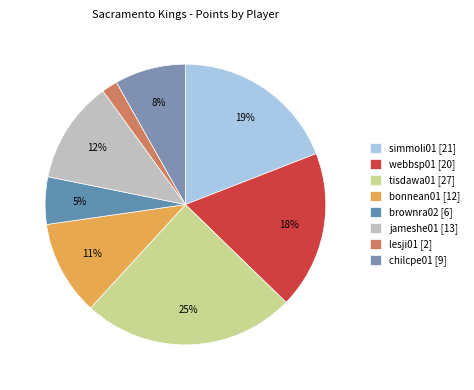

How many segments does this pie chart have?

8